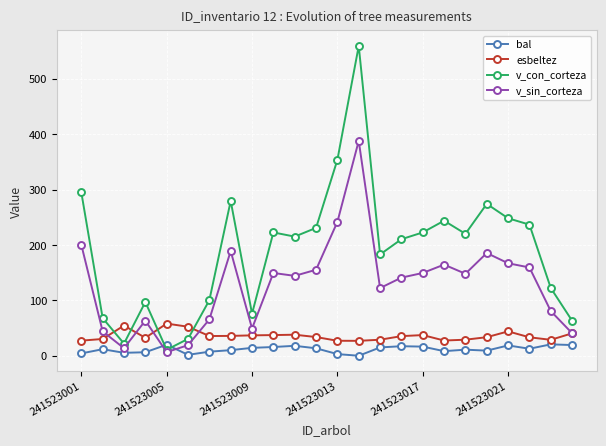

What is the value of the v_sin_corteza point at the 6th from the left?

19.1